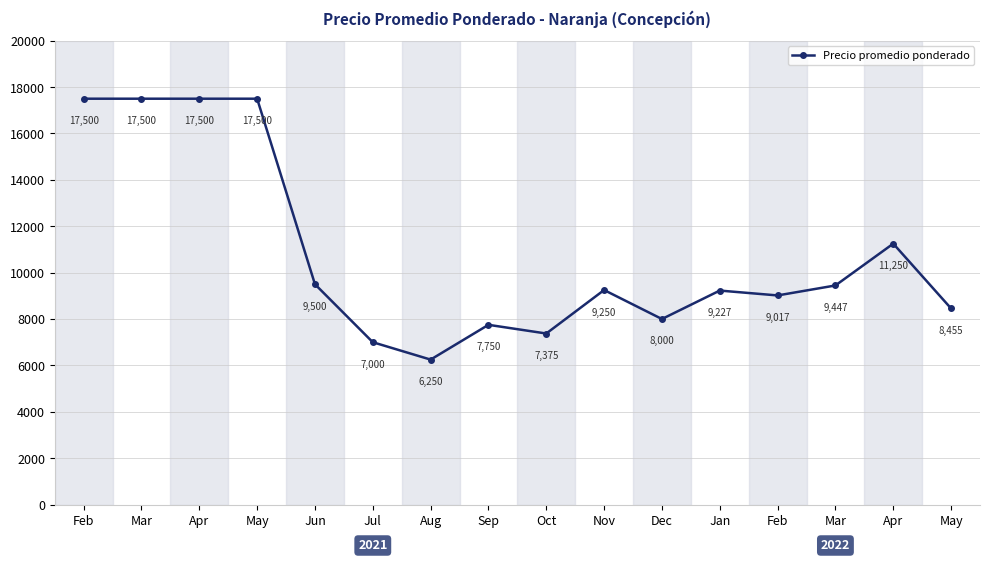

Is it true that the value at Oct is 7375?

True